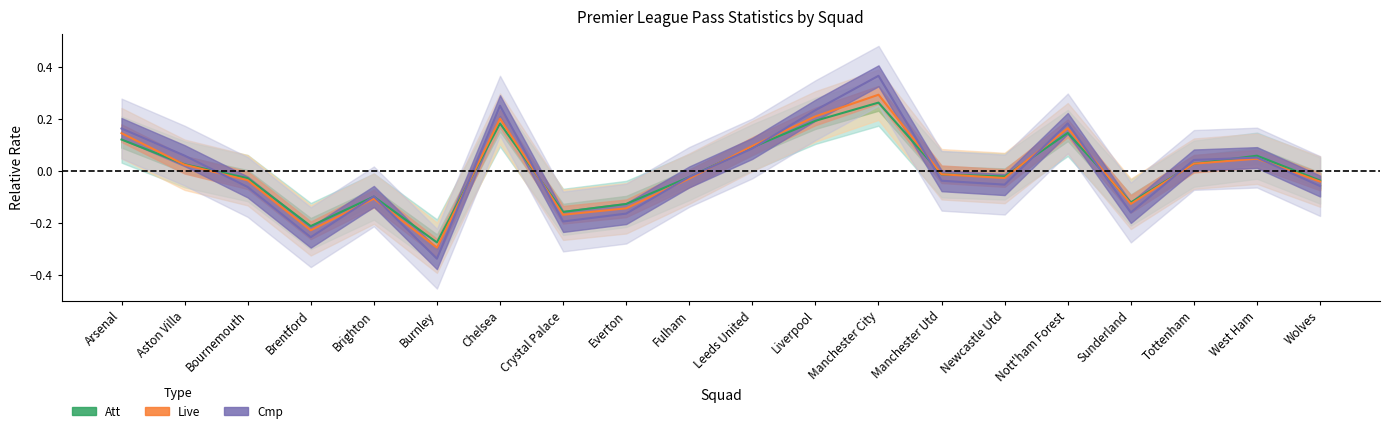

What is the maximum value shown in the chart?

0.4